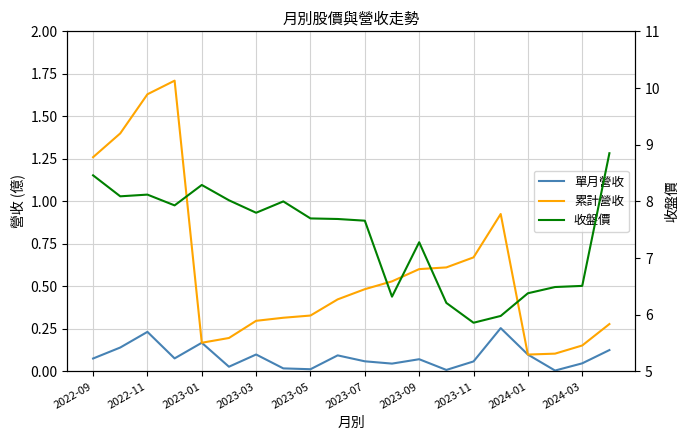

At how many categories does at least one series exceed 5?

20